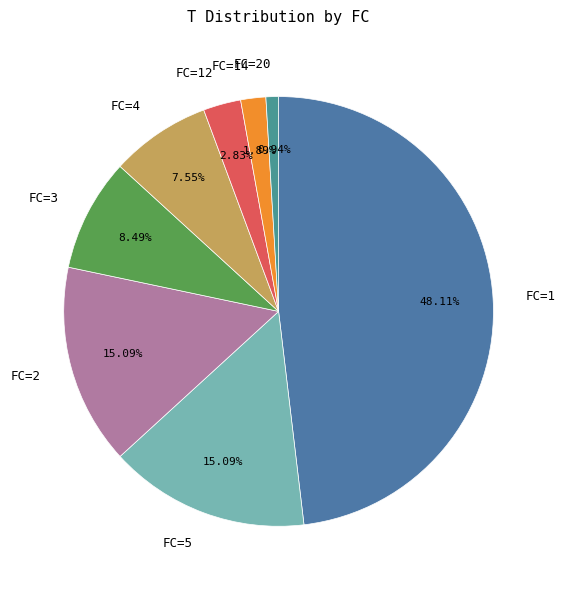

Which has a higher value, FC=12 or FC=3?

FC=3